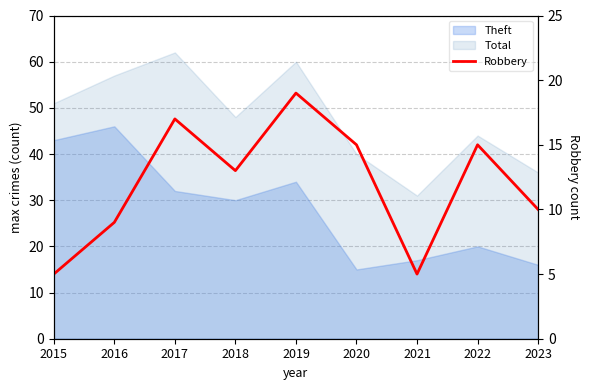

Reading left to right, extract all data points from this chart.

5	9	17	13	19	15	5	15	10